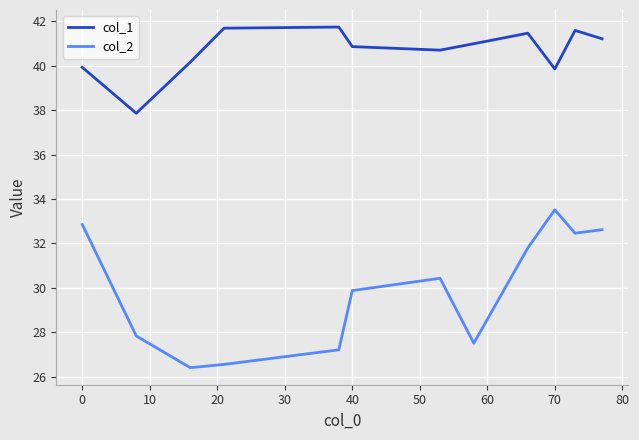

True or false: col_1 and col_2 cross at least once.

False